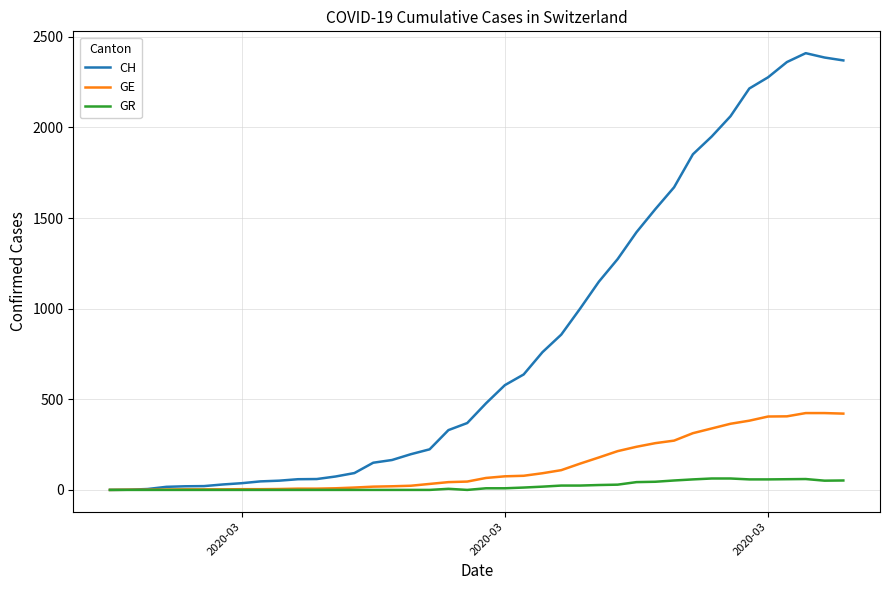

What is the maximum value shown in the chart?

2410